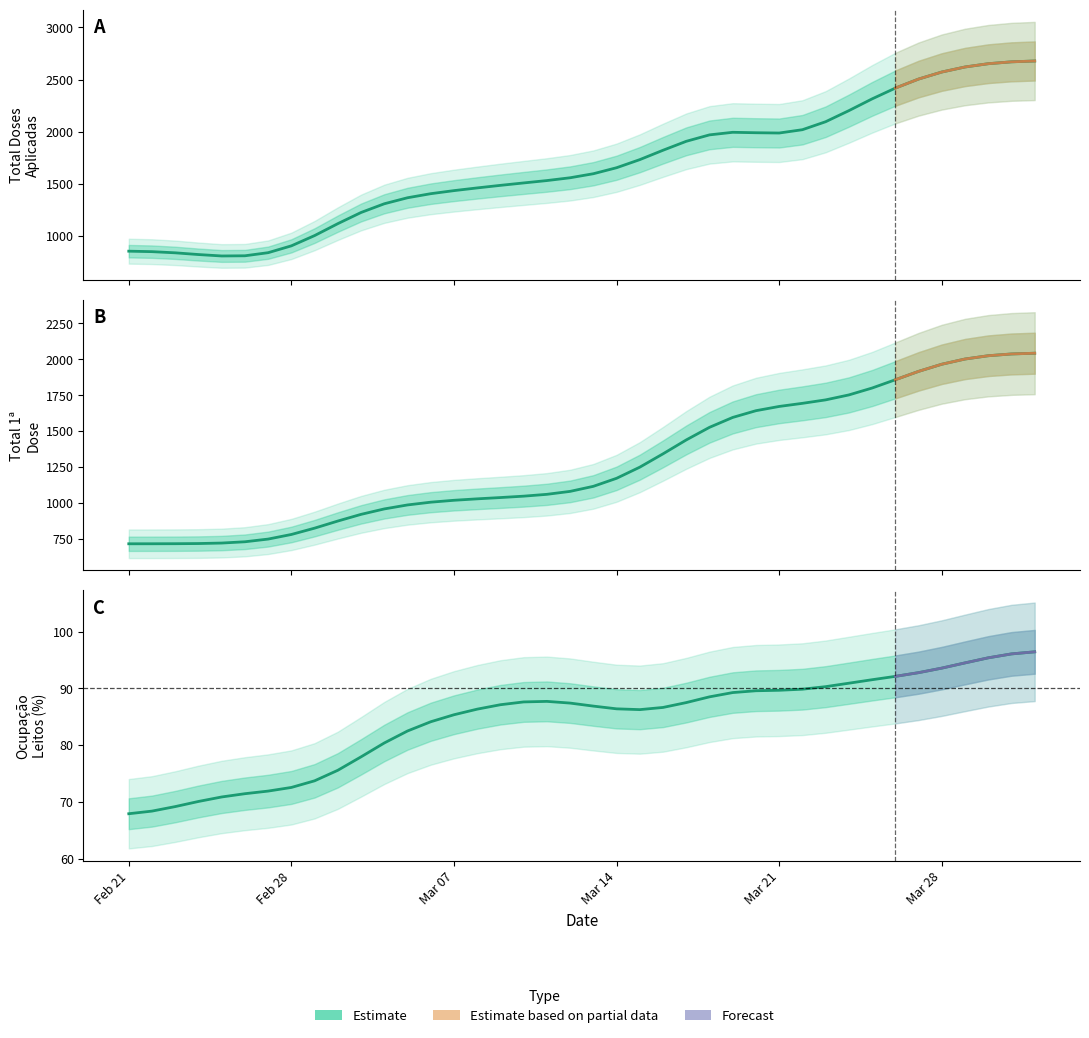

True or false: ocupacao_leitos and Total Doses Aplicadas intersect in this chart.

False